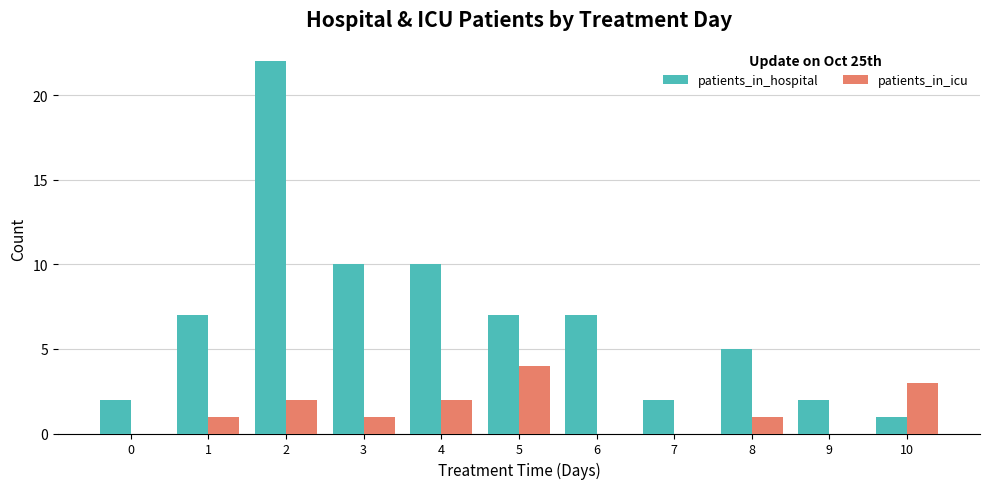

What is the maximum value shown in the chart?

22